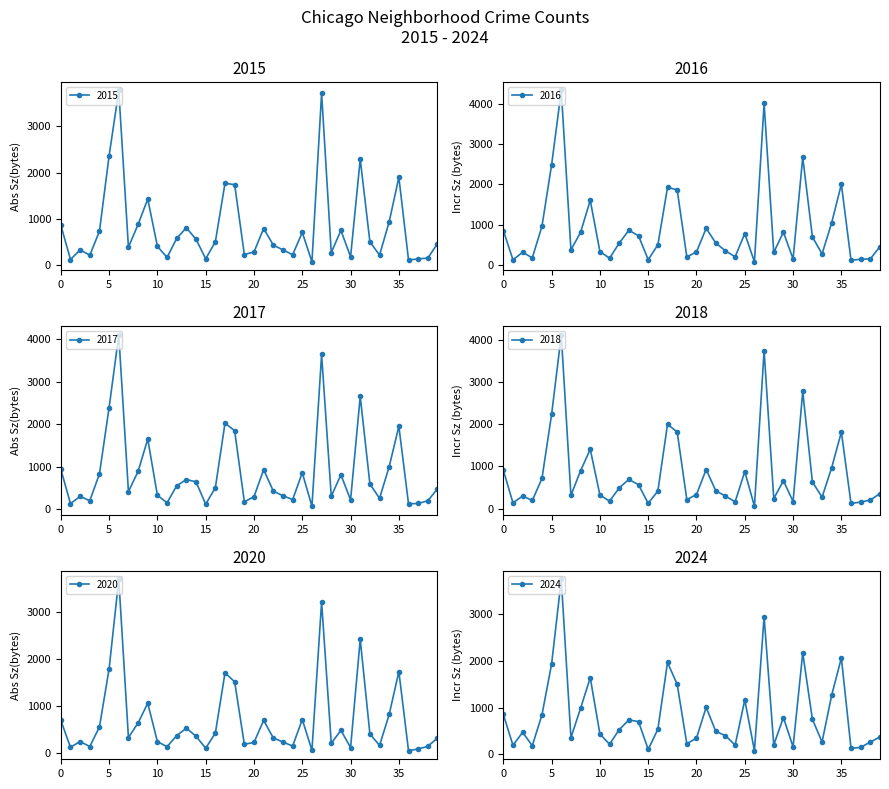

Rank the categories by 2024 value from highest to lowest.

Austin, Englewood, Garfield Park, Grand Crossing, Chatham, Auburn Gresham, Belmont Cragin, Chicago Lawn, Grand Boulevard, Edgewater, Douglas, Avondale, Albany Park, Ashburn, Gage Park, Garfield Ridge, Brighton Park, Bucktown, Calumet Heights, Bridgeport, Dunning, Archer Heights, Beverly, East Side, Hermosa, Avalon Park, Clearing, Gold Coast, Hegewisch, Chinatown, Boystown, Fuller Park, East Village, Andersonville, Armour Square, Galewood, Greektown, Grant Park, Burnside, Edison Park